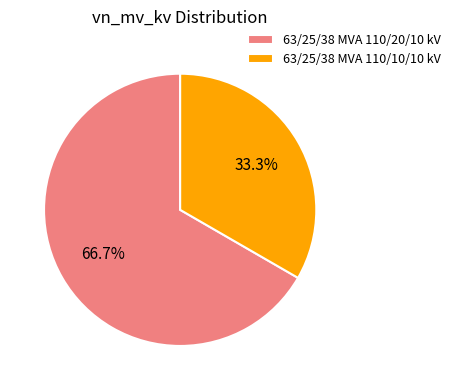

What percentage is the 63/25/38 MVA 110/20/10 kV slice, to the nearest percent?

67%